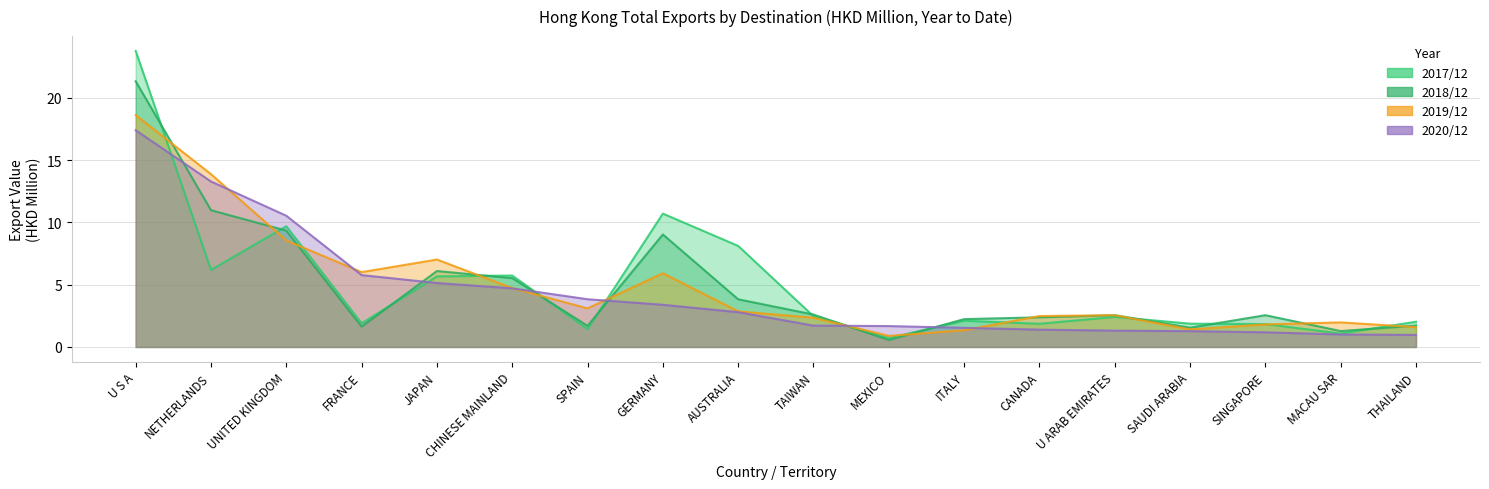

How many lines are shown in the chart?

4